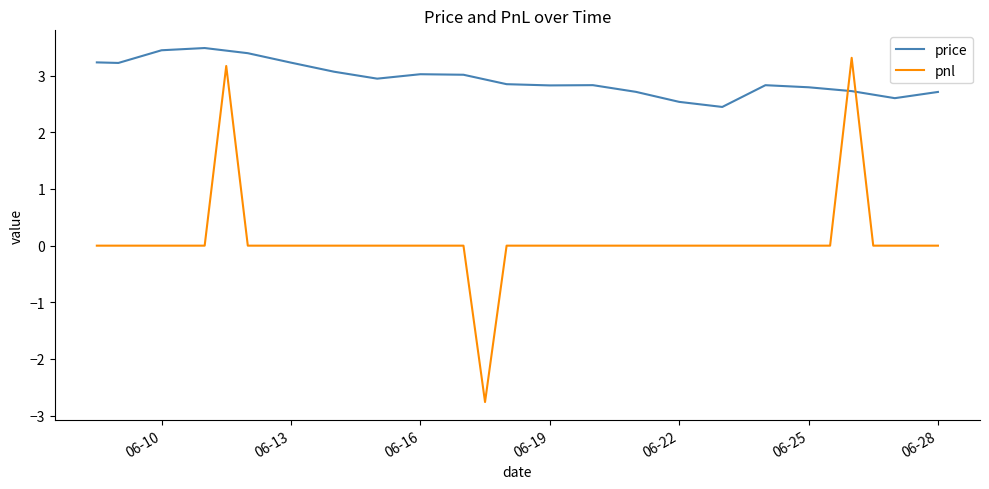

List the series in order of their peak value, highest first.

price, pnl